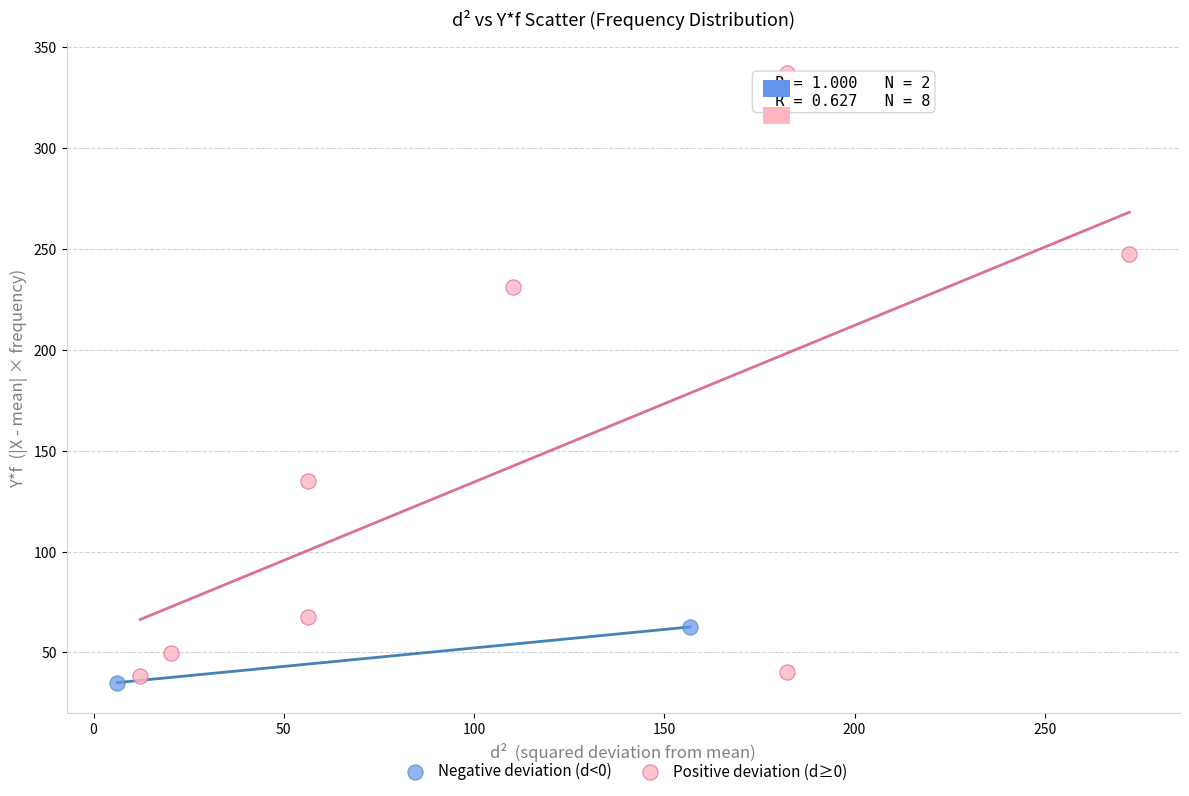

Which series reaches the minimum Y coordinate?

Negative deviation (d<0)